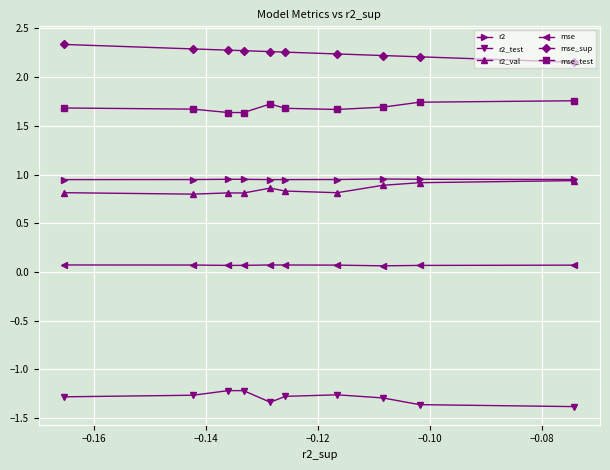

What is the minimum value shown in the chart?

-1.4